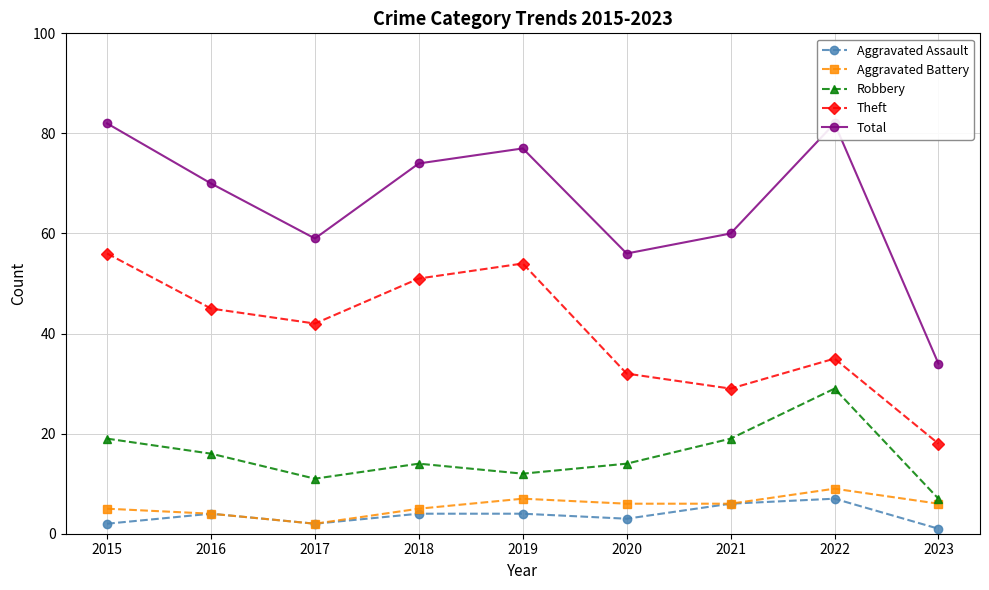

What is the difference between the second highest and second lowest values in the Theft series?

25